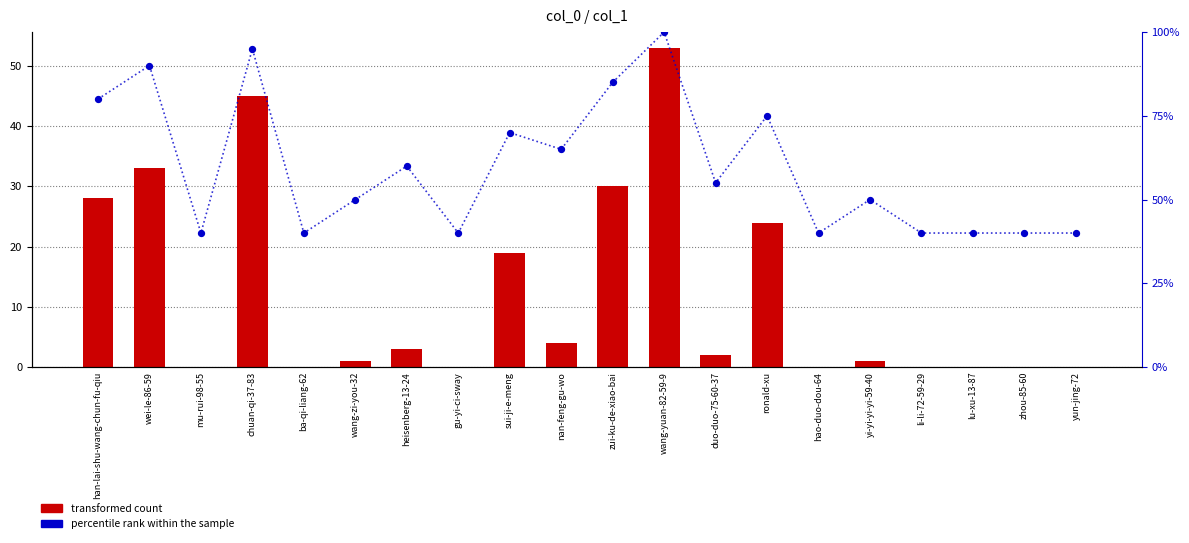

Which series reaches the maximum Y coordinate?

percentile rank within the sample